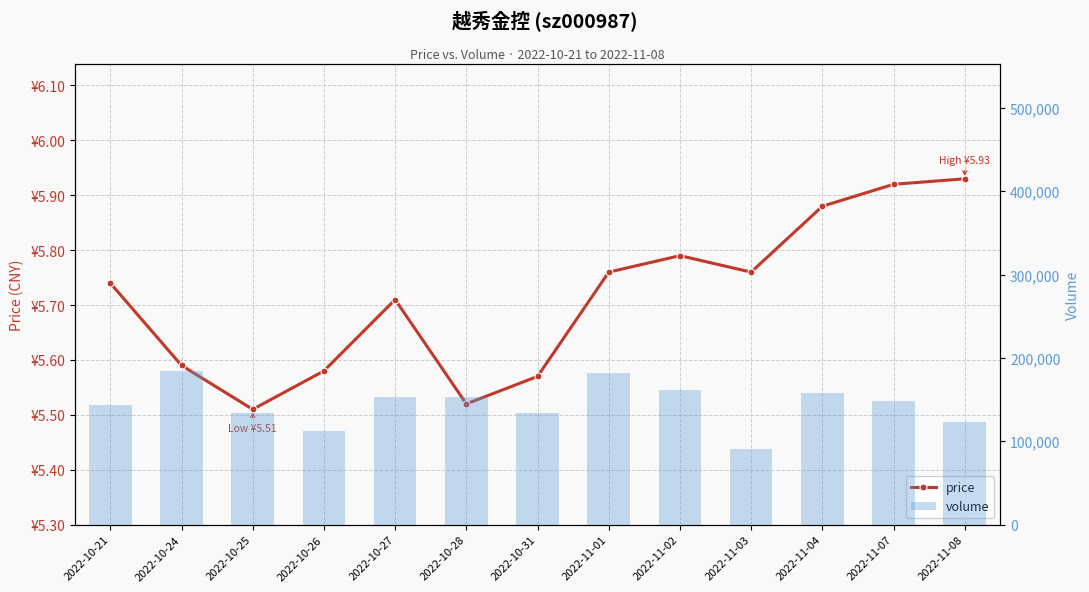

Rank the series at 2022-11-01 from lowest to highest value.

price, volume